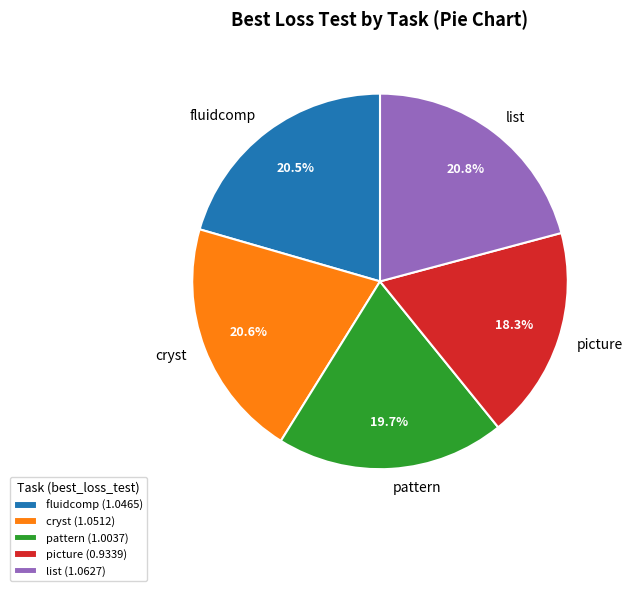

Does any single category account for the majority?

No